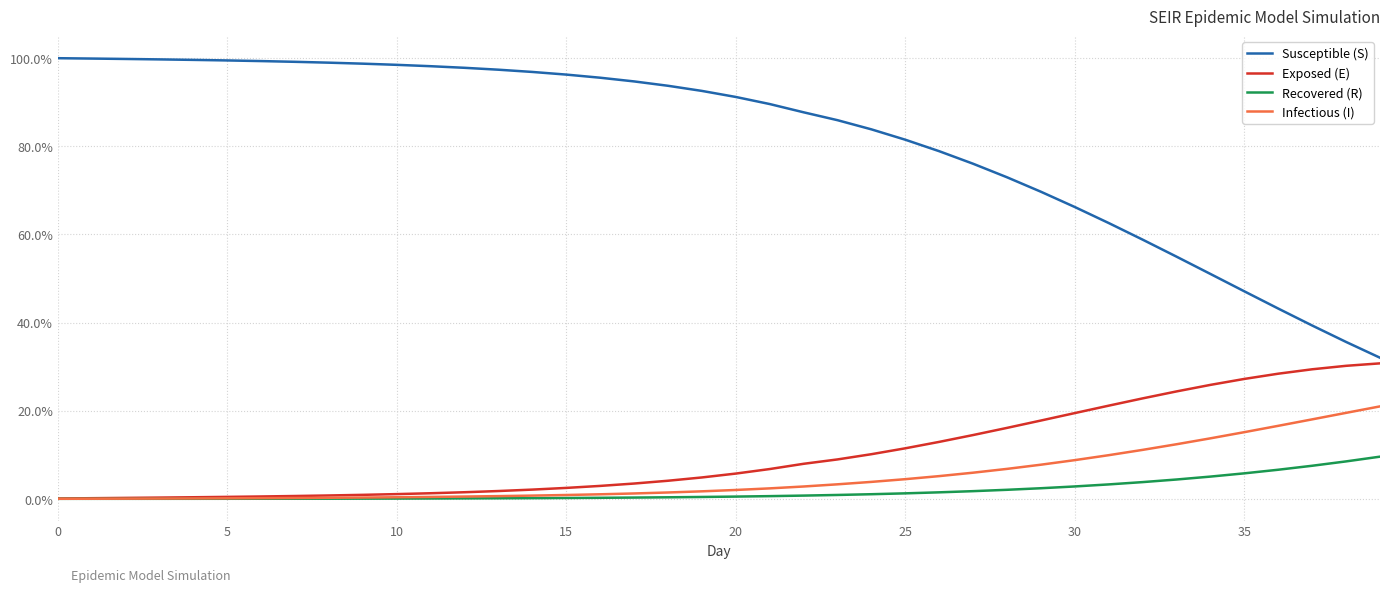

Which series has the largest total across all categories?

Susceptible (S)